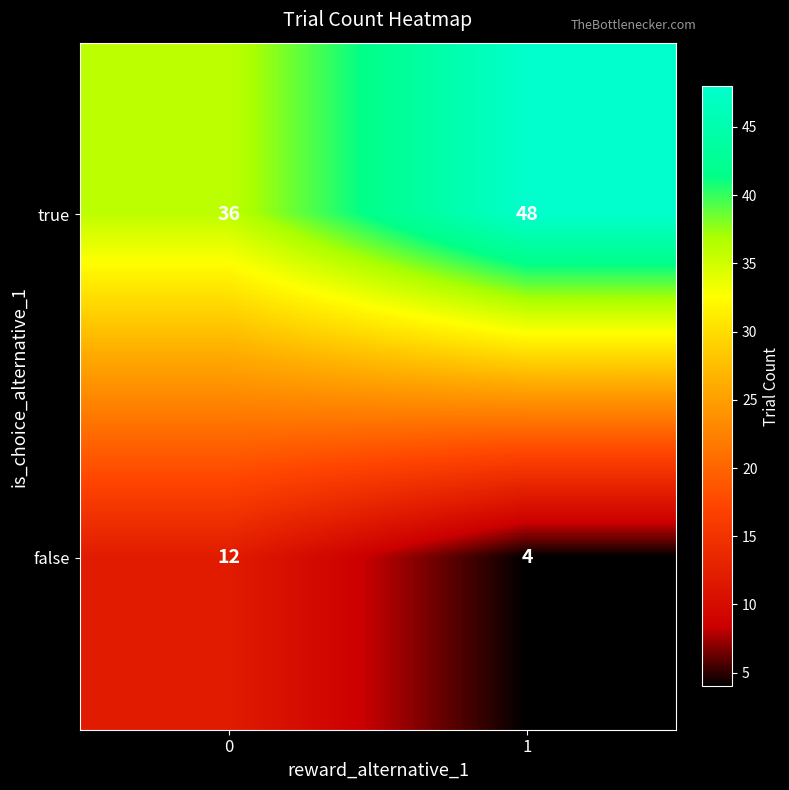

Is it true that false equals 12 at 0?

True